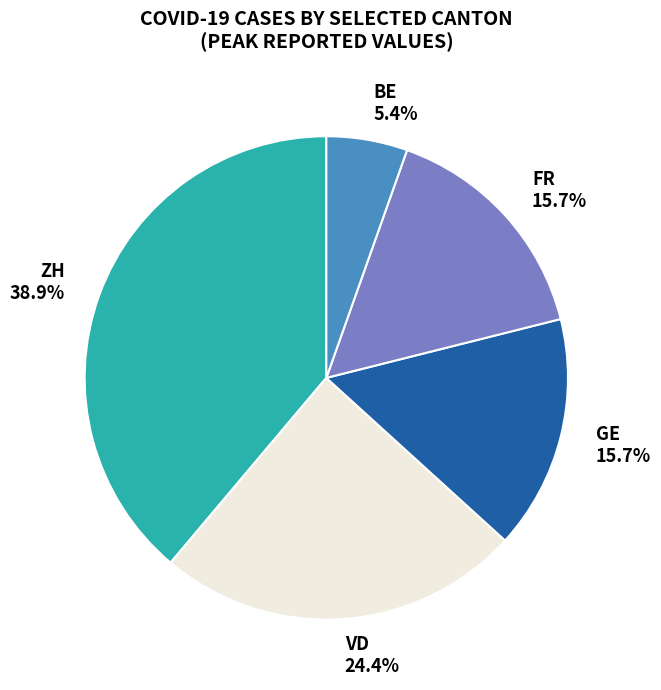

Is there a majority slice in this chart?

No